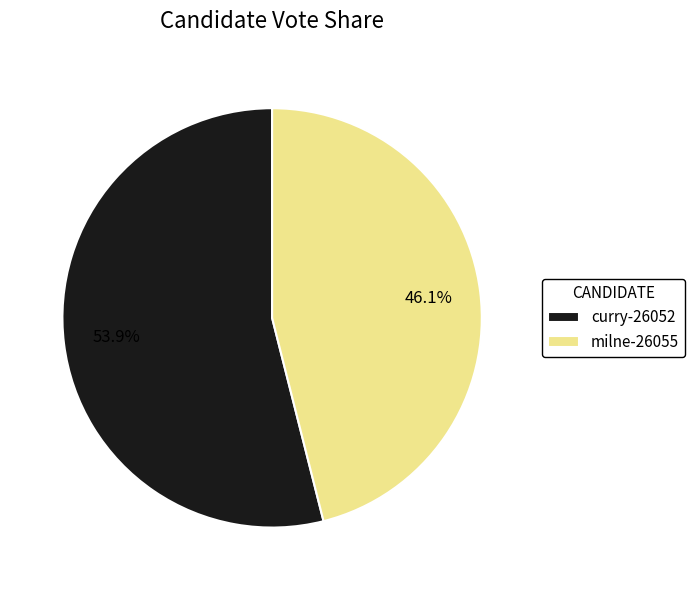

To the nearest percent, what portion does curry-26052 represent?

54%